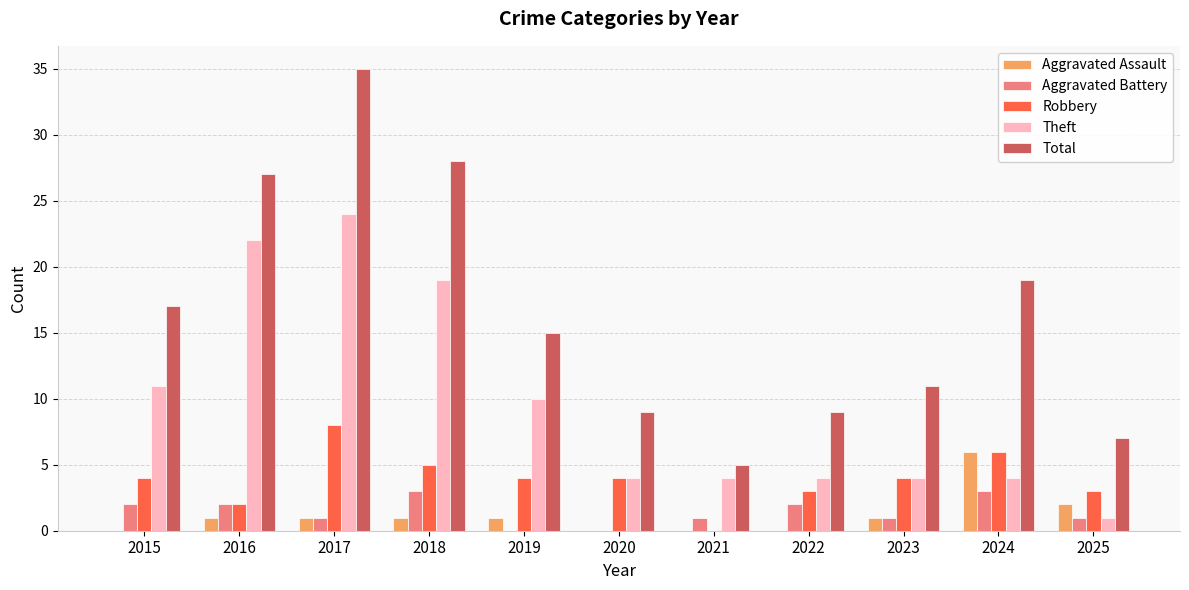

True or false: Aggravated Assault has a value of 0 at 2022.

True